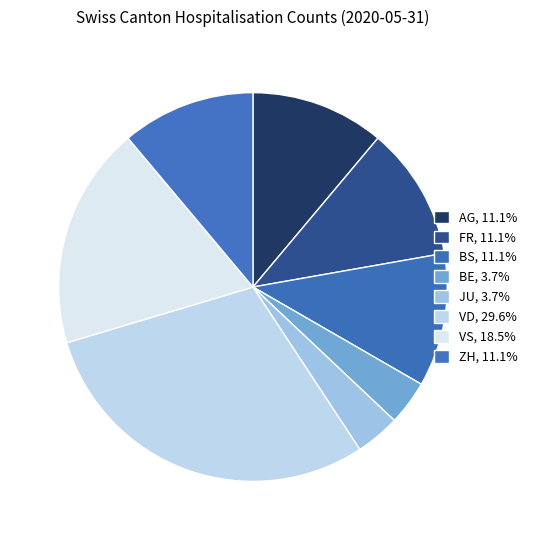

How many segments does this pie chart have?

8